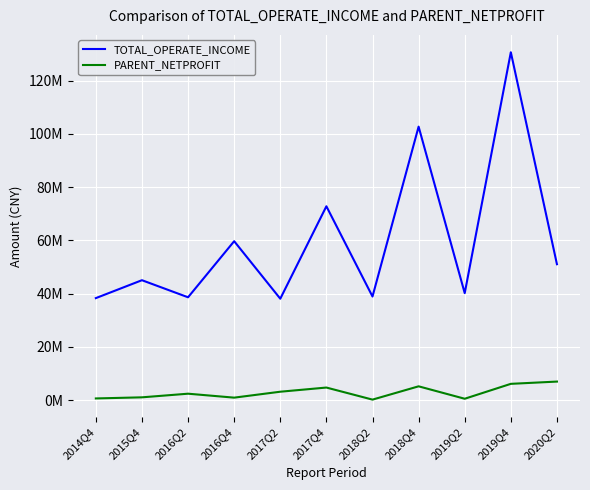

The value of PARENT_NETPROFIT at 2016Q2 is 4347176.0. True or false?

False